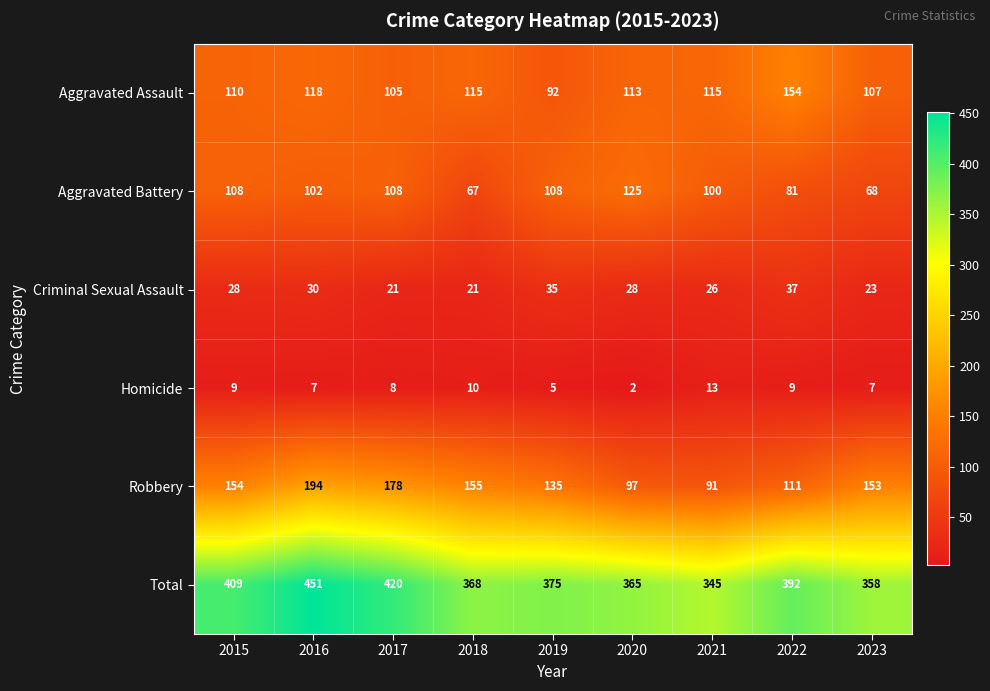

What is the total value across all series at 2019?

750